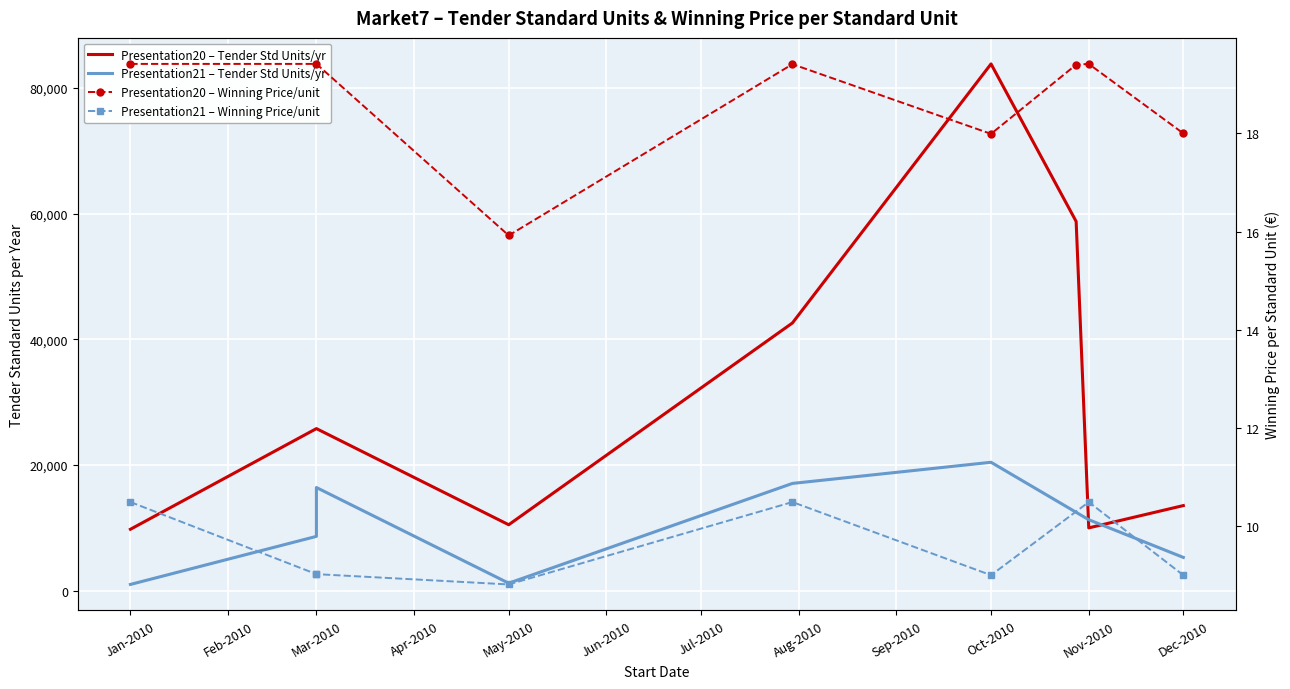

Which series has the largest range (max minus min)?

Presentation20 – Tender Std Units/yr